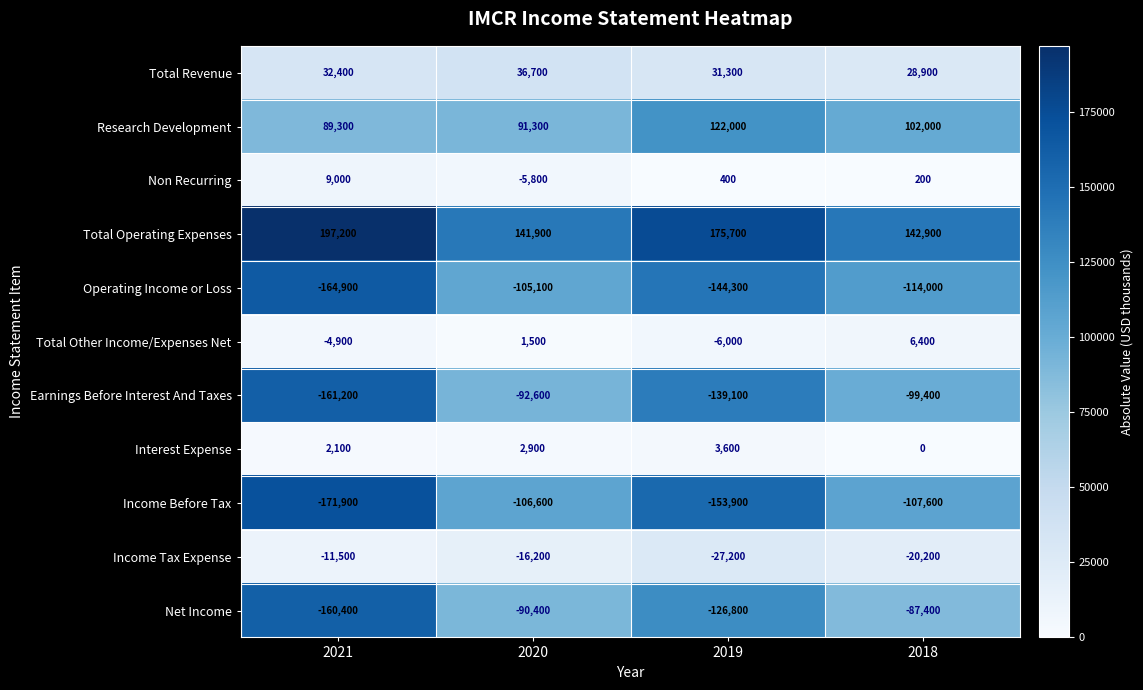

How many values in Total Other Income/Expenses Net are above zero?

2